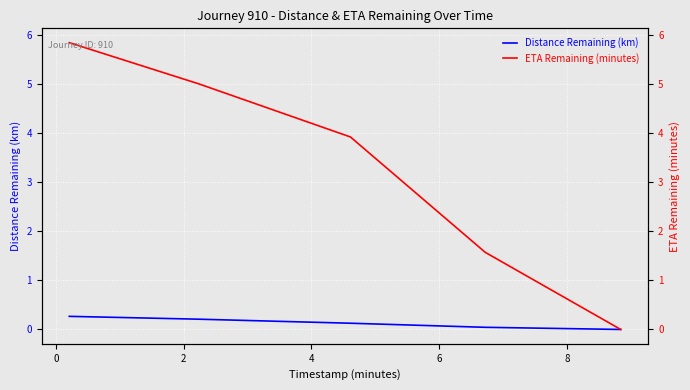

What are all the series names shown in the legend?

Distance Remaining (km), ETA Remaining (minutes)